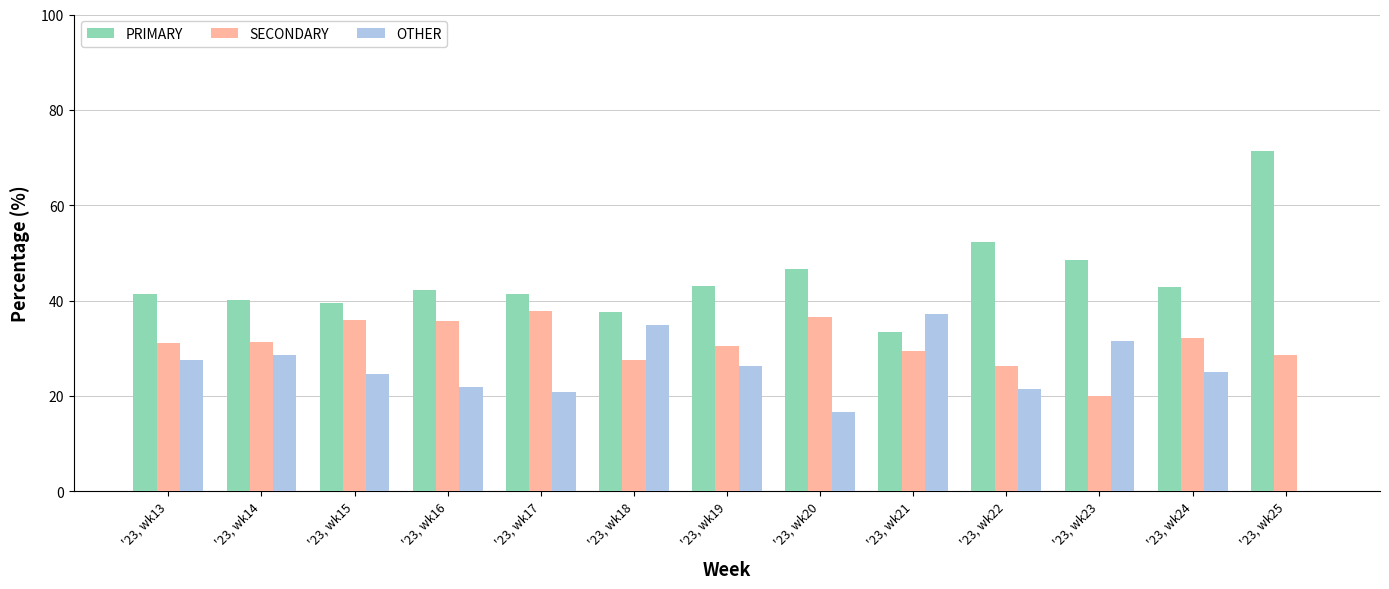

At which label does SECONDARY first exceed 31?

'23, wk13